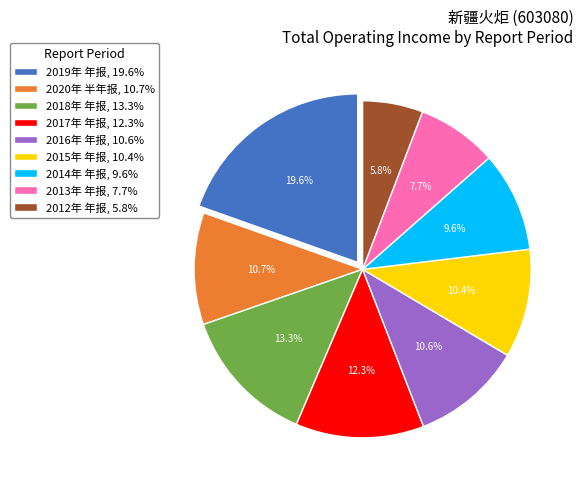

Between 2014年 年报 and 2020年 半年报, which is larger?

2020年 半年报